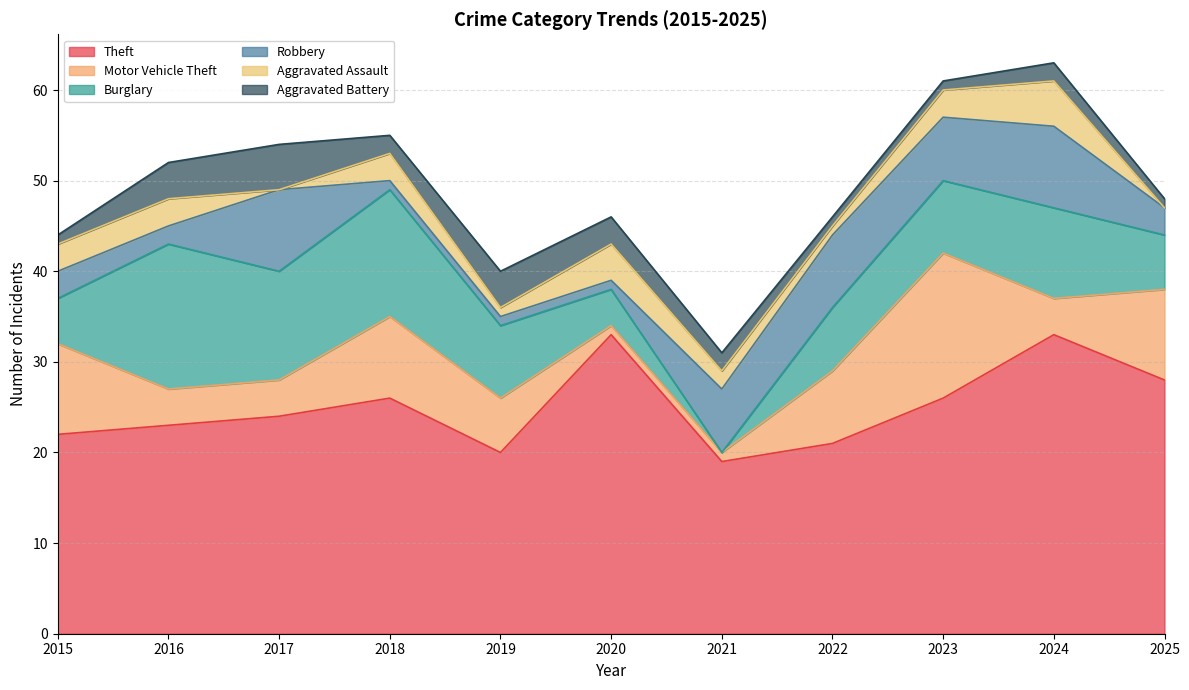

At how many categories does at least one series exceed 23?

6